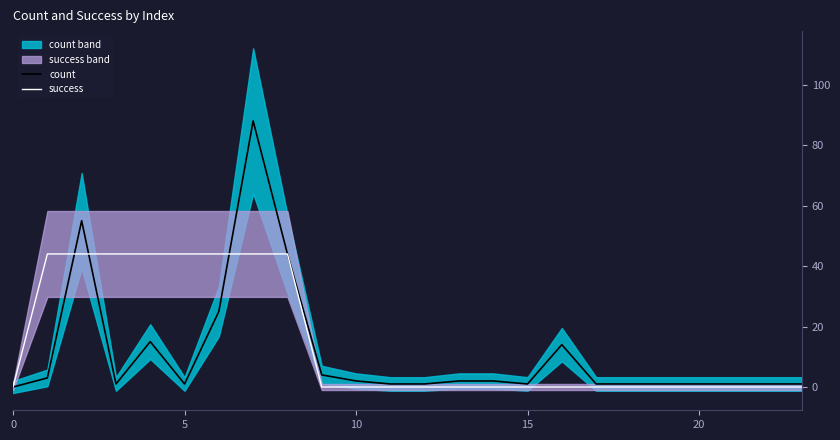

Reading left to right, transcribe all the data shown in this chart.

count: 0	3	55	1	15	1	25	88	44	4	2	1	1	2	2	1	14	1	1	1	1	1	1	1
success: 0	44	44	44	44	44	44	44	44	0	0	0	0	0	0	0	0	0	0	0	0	0	0	0